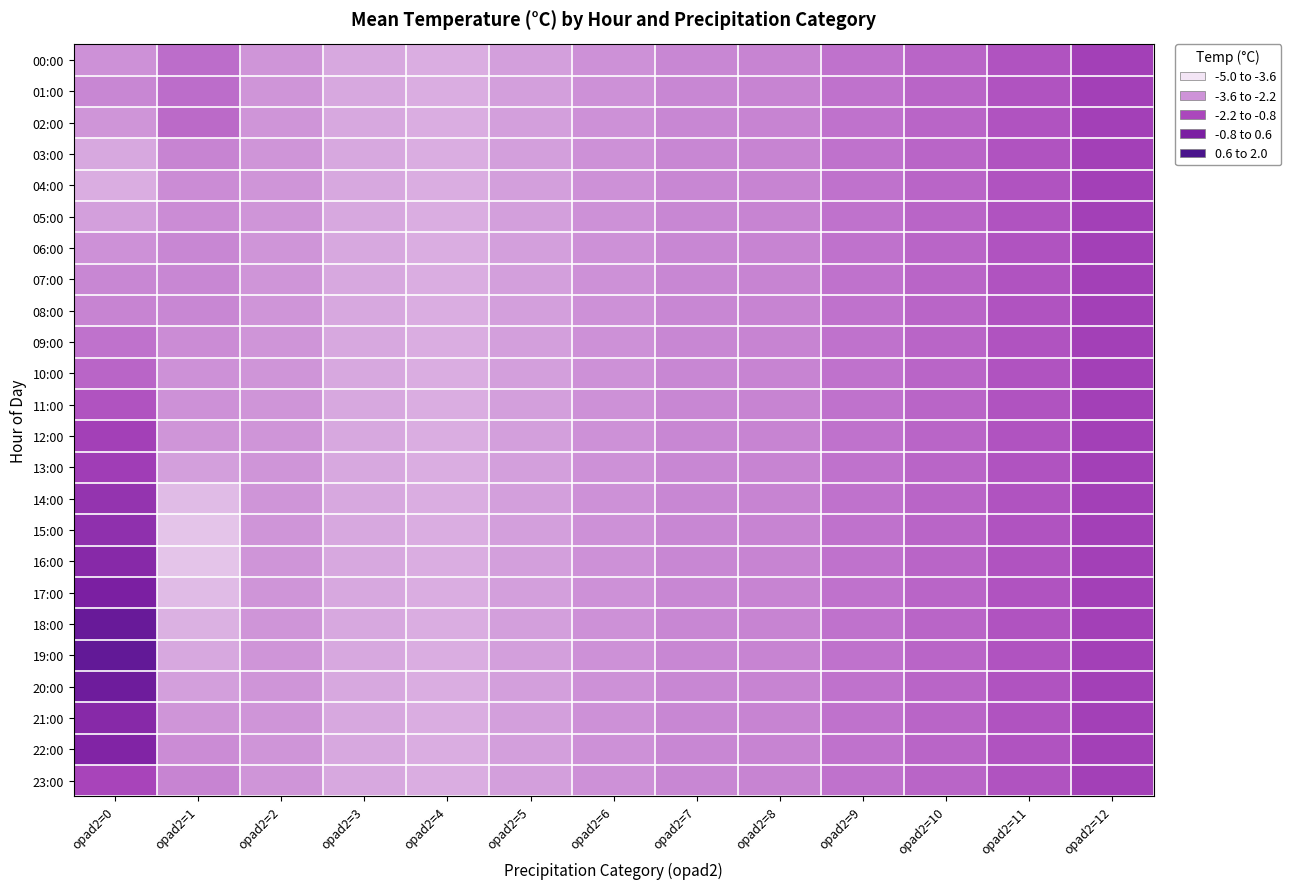

Which series has the largest range (max minus min)?

19:00